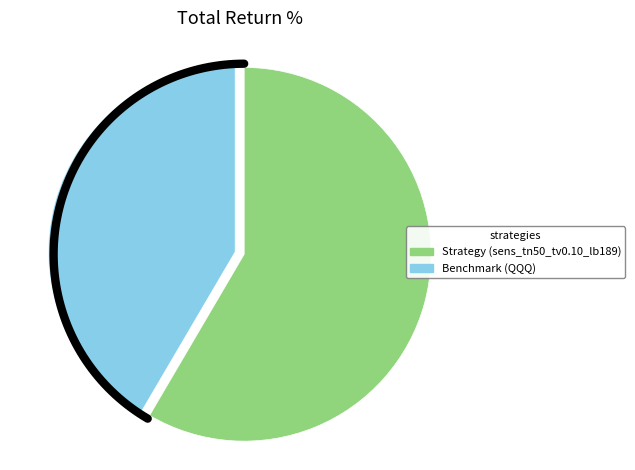

What is the largest slice in the pie chart?

Strategy (sens_tn50_tv0.10_lb189)